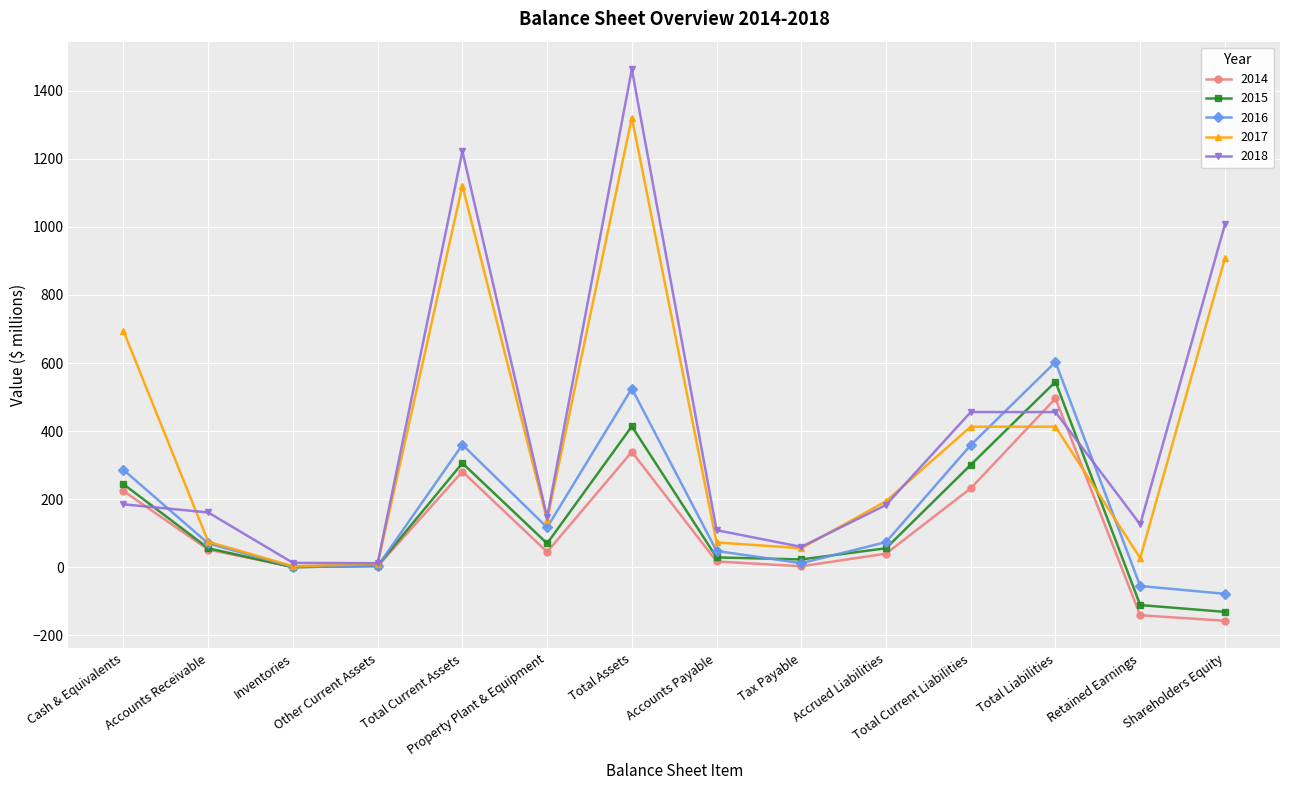

True or false: 2017 and 2016 intersect in this chart.

True